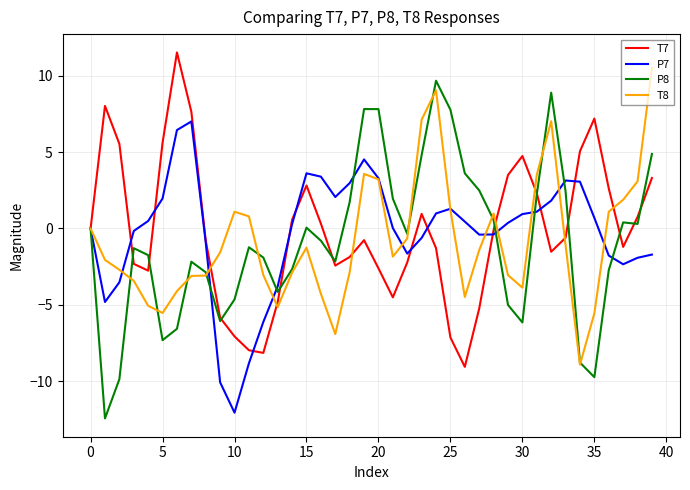

Does the chart display data point markers on the line(s)?

No